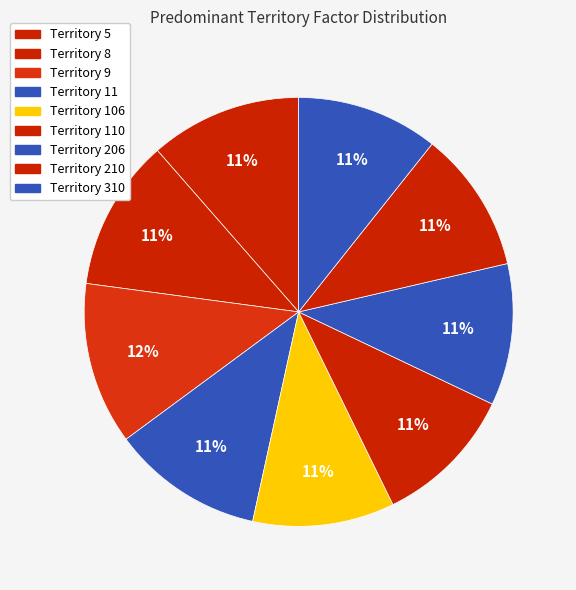

Count the number of slices in the pie.

9